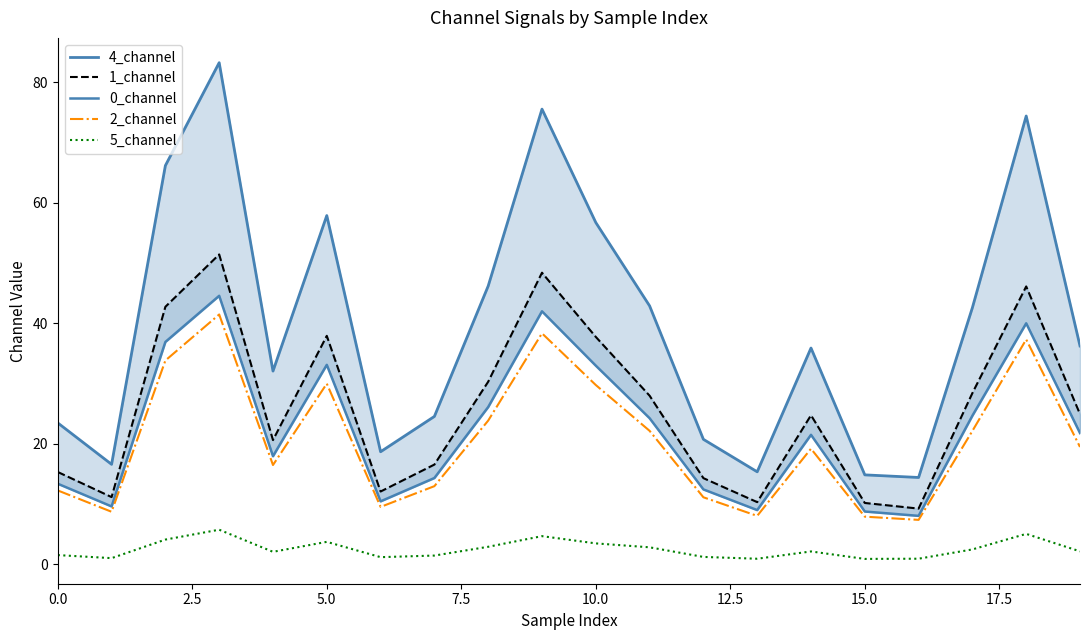

List the series in order of their peak value, lowest first.

5_channel, 2_channel, 0_channel, 1_channel, 4_channel